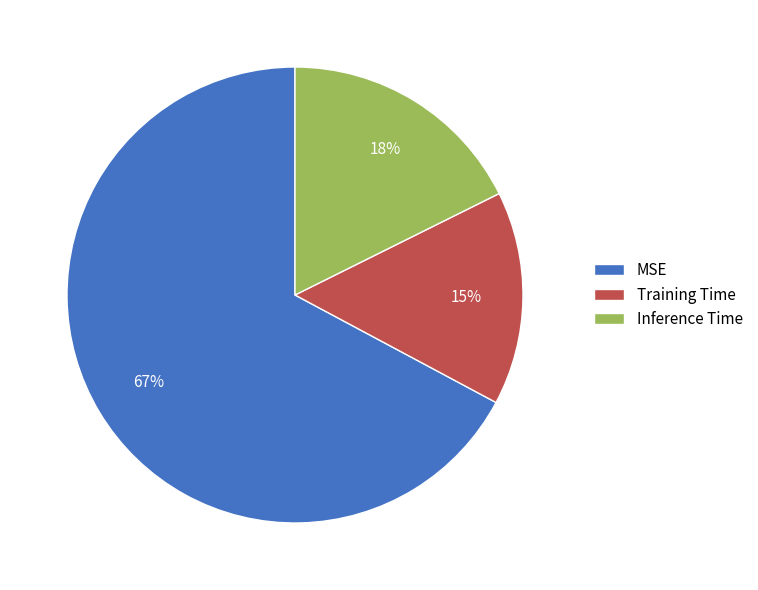

Combined, do MSE and Inference Time account for over 50%?

Yes